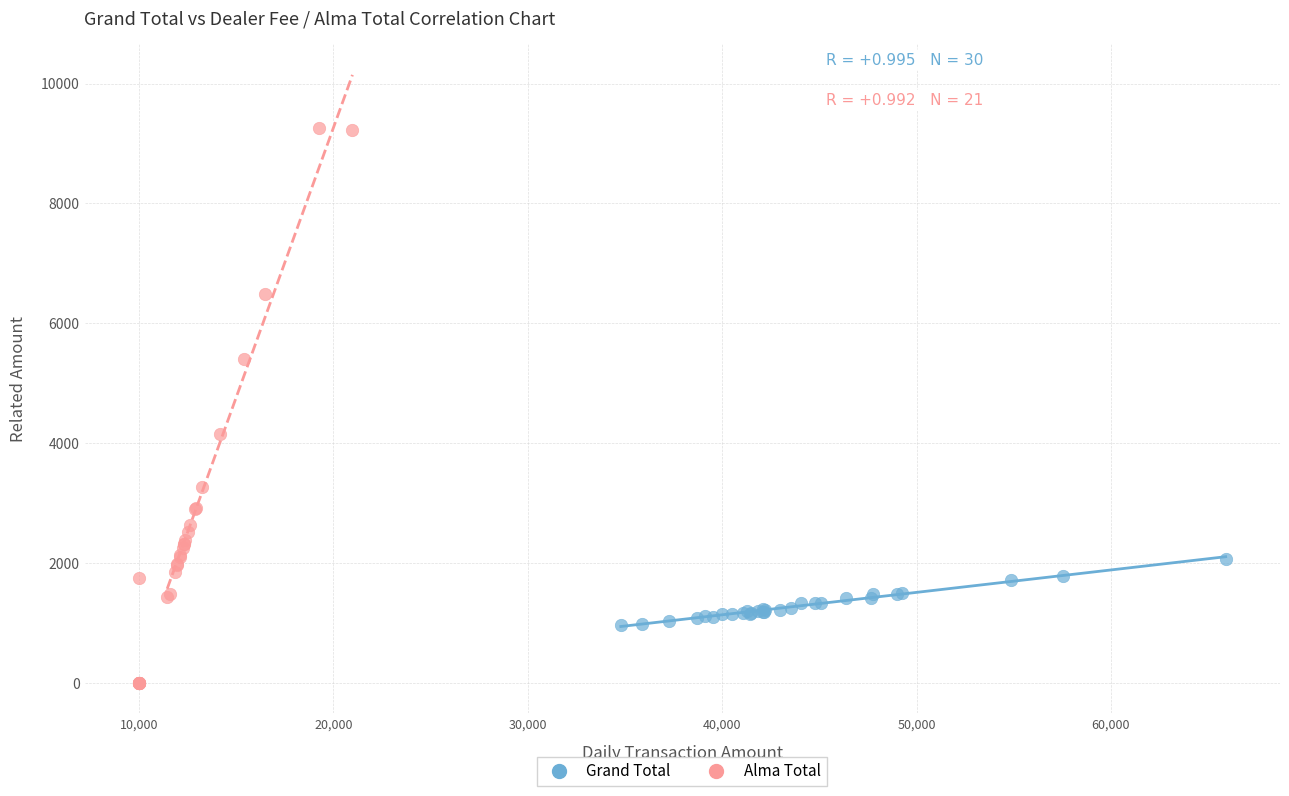

What are all the series names shown in the legend?

Grand Total, Alma Total